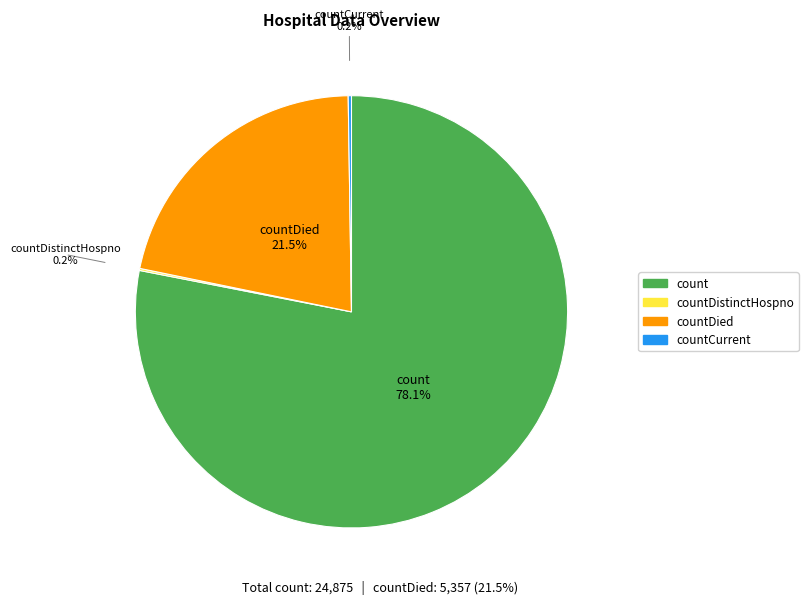

Is there a majority slice in this chart?

Yes